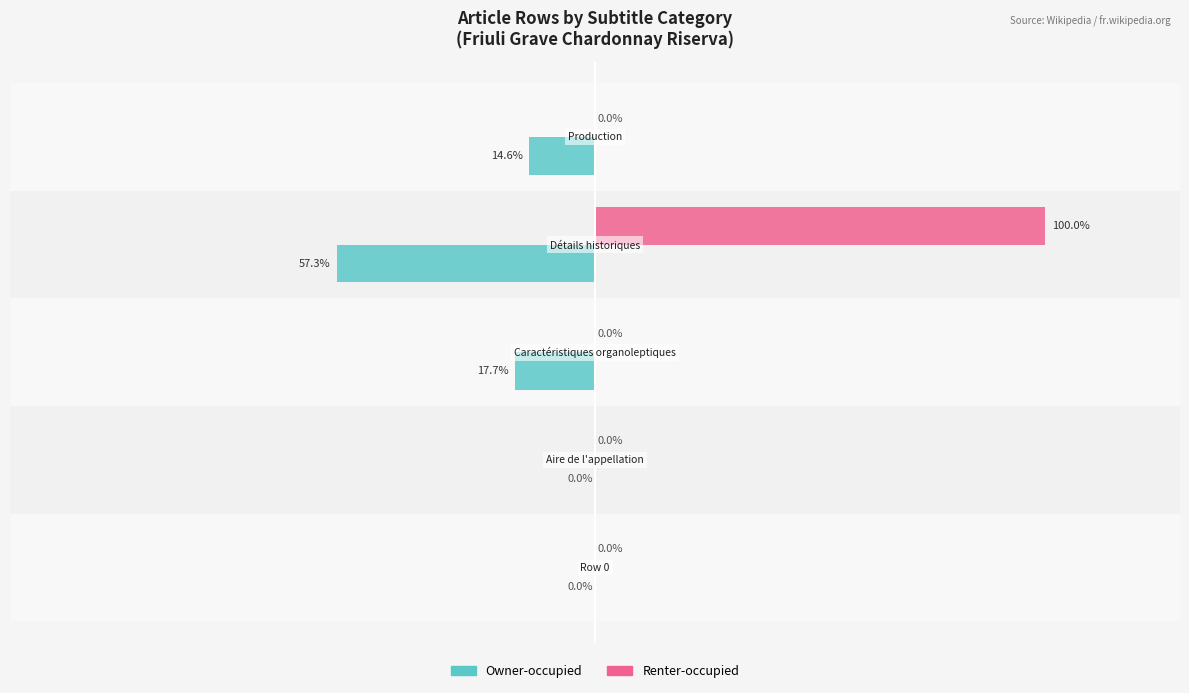

Which series has the largest total across all categories?

Renter-occupied